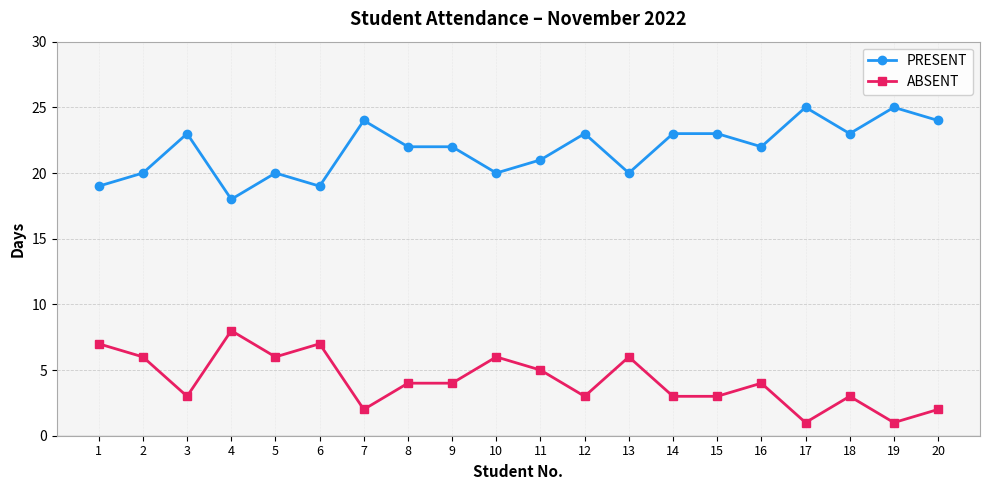

At how many categories does at least one series exceed 10?

20